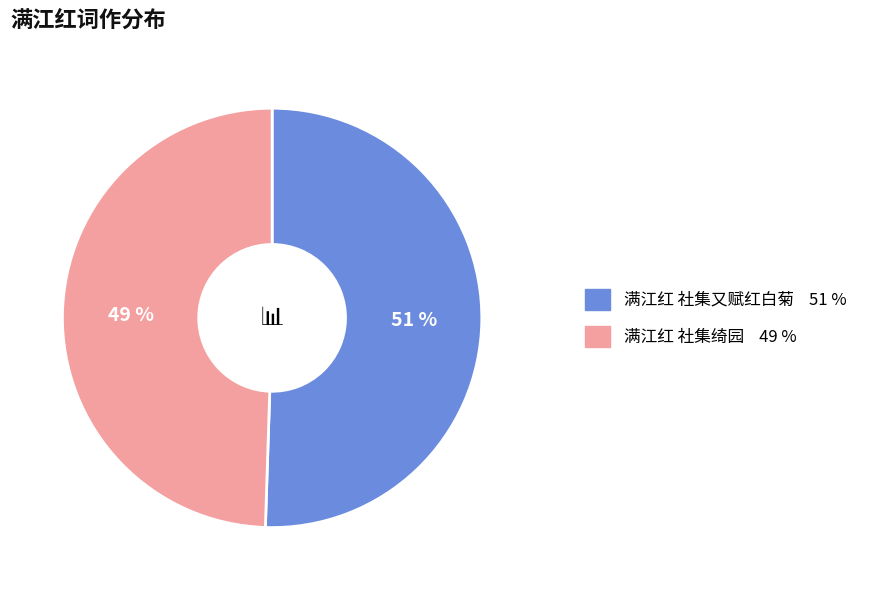

Which has a higher value, 满江红 社集绮园 or 满江红 社集又赋红白菊?

满江红 社集又赋红白菊